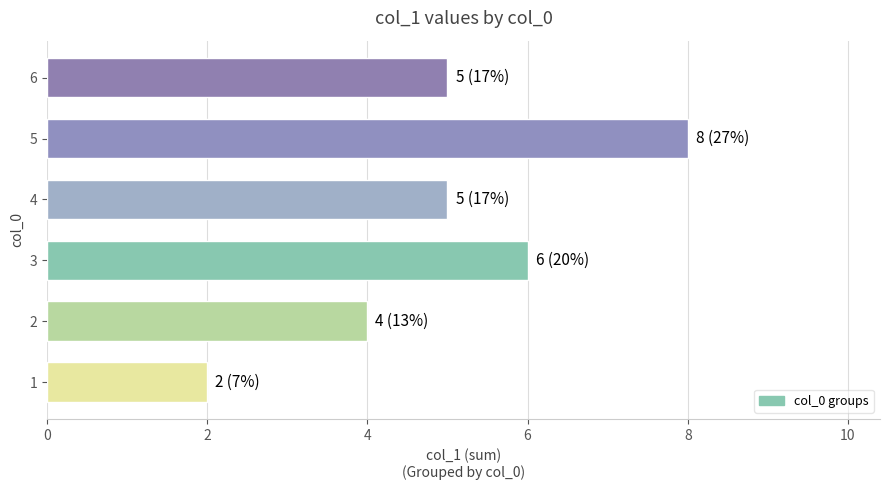

Reading bottom to top, transcribe all the data shown in this chart.

1=2	2=4	3=6	4=5	5=8	6=5